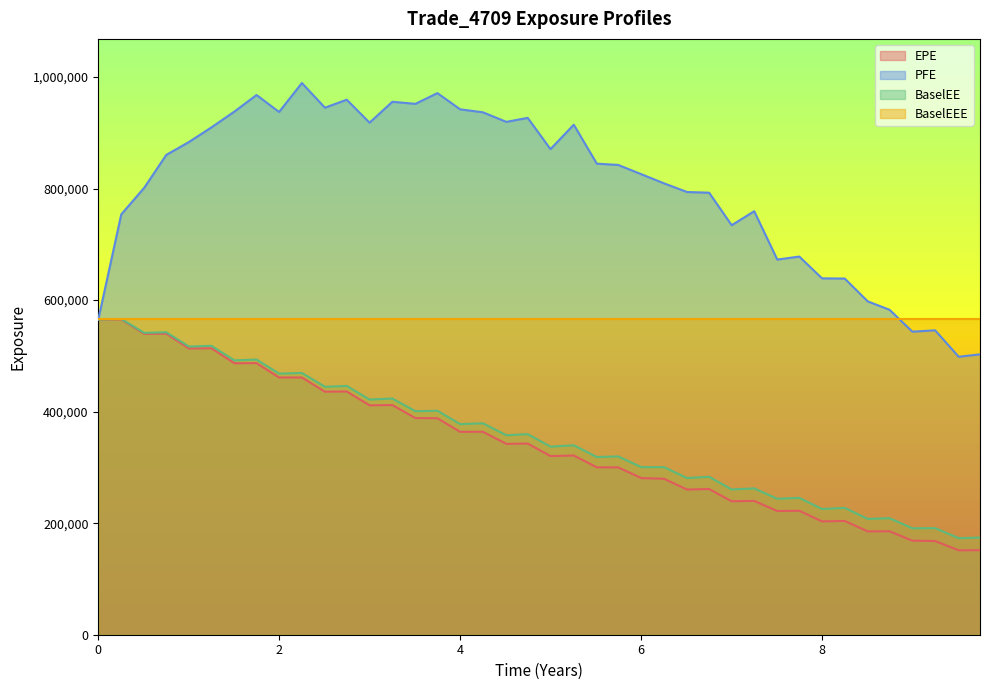

Which series has the widest spread of values?

PFE